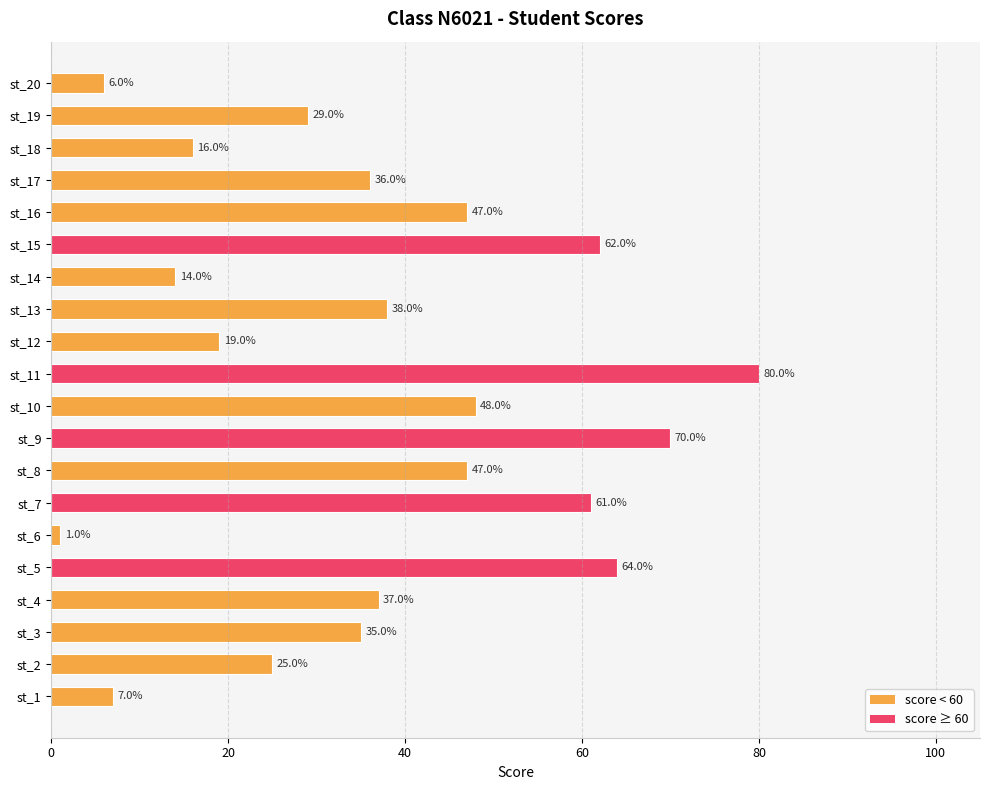

What is the change in value from st_3 to st_18?

-19